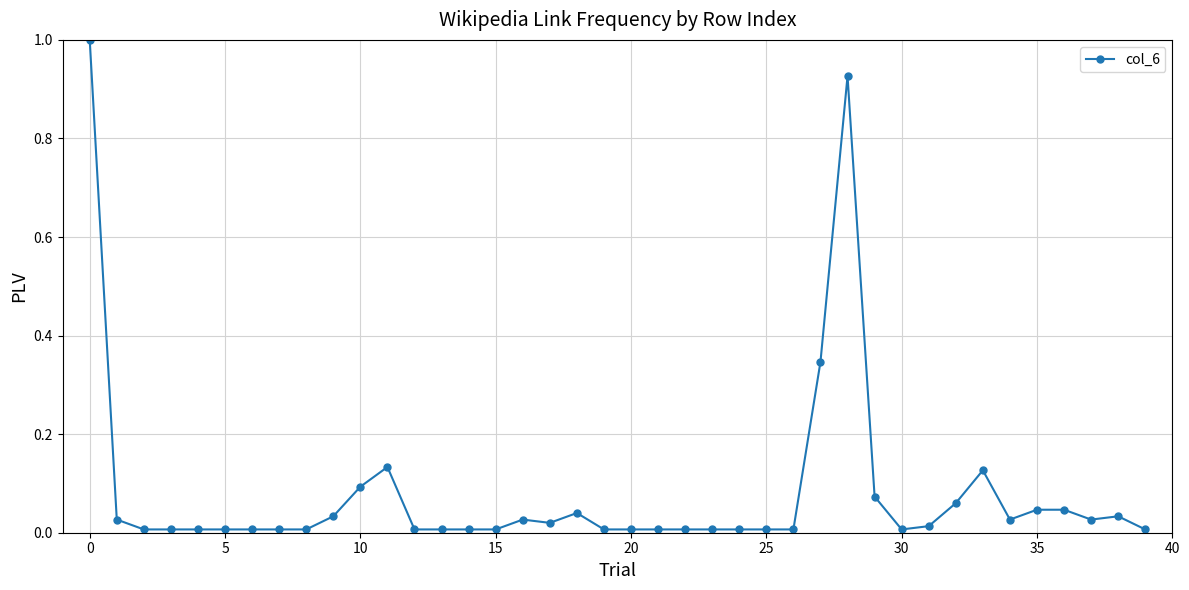

How many data points does each series have?

40